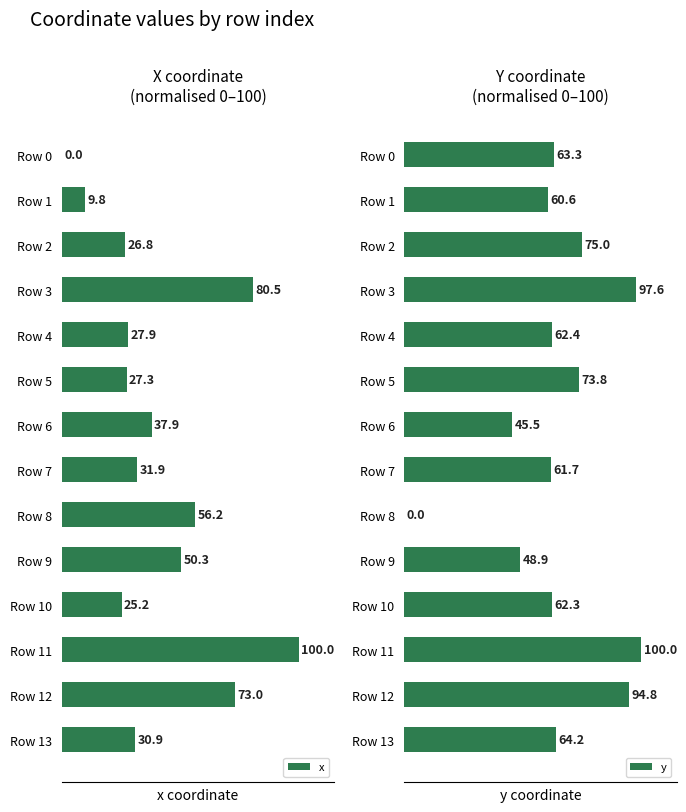

Which label corresponds to the largest value in the chart?

11